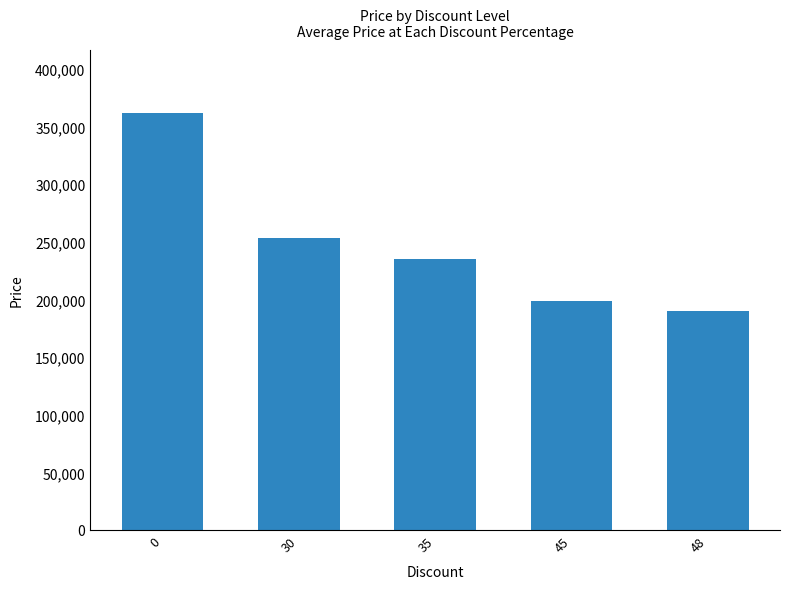

What is the sum of the values at 0 and 35?

597300